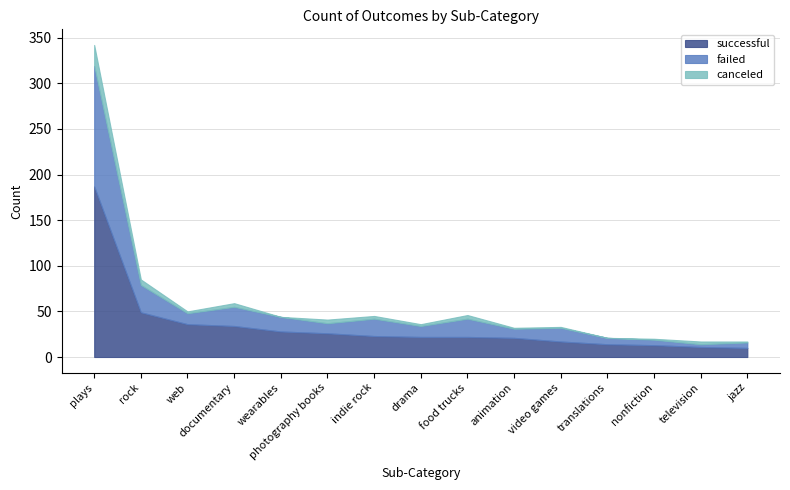

In failed, how many points are lower than both neighbors (excluding endpoints)?

5